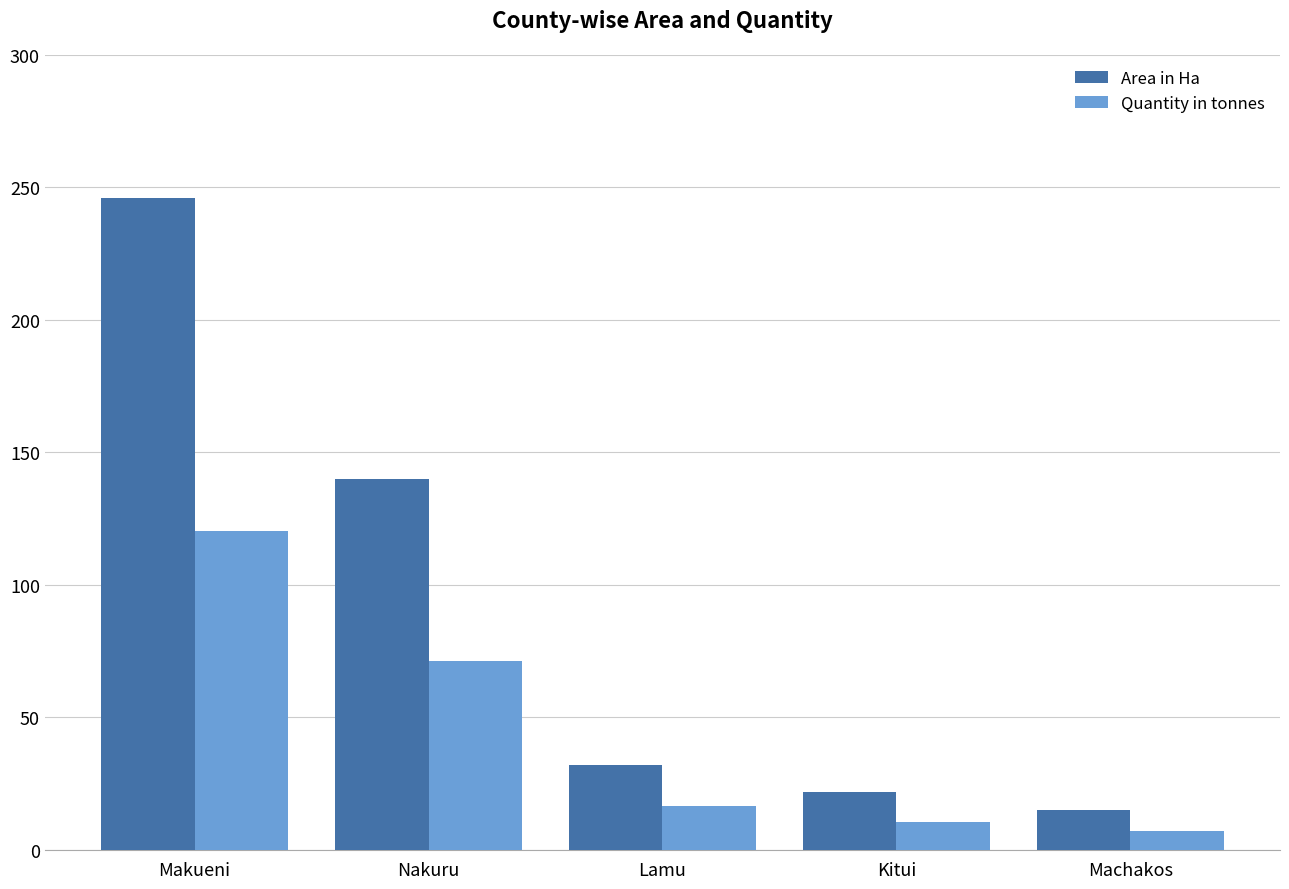

Which series changed the most between Lamu and Kitui?

Area in Ha